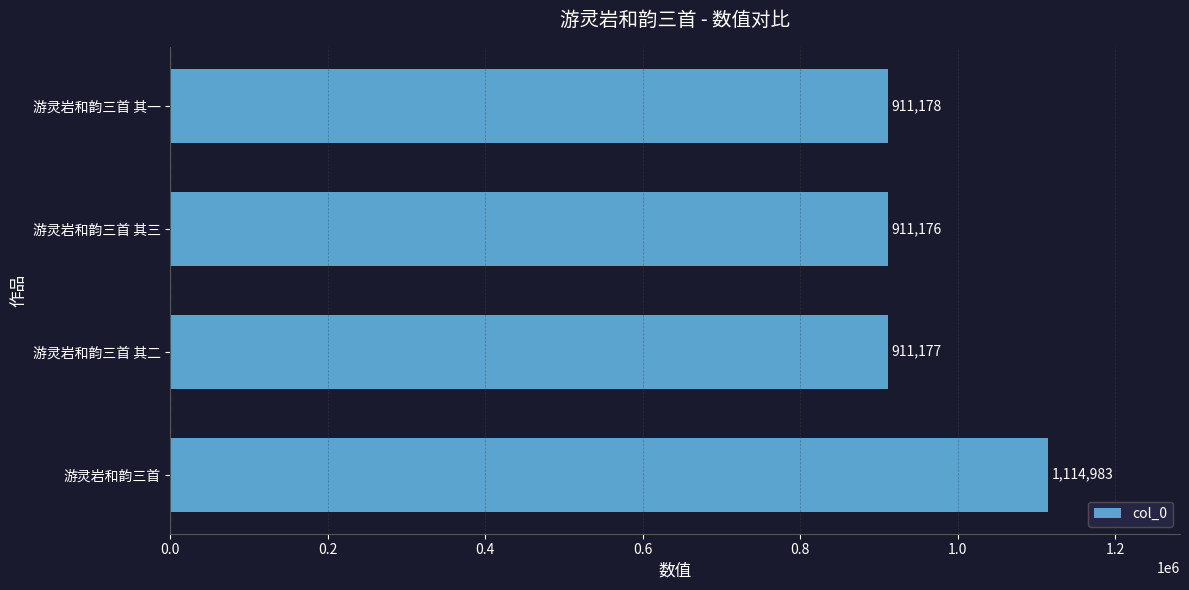

How many categories are shown in the chart?

4